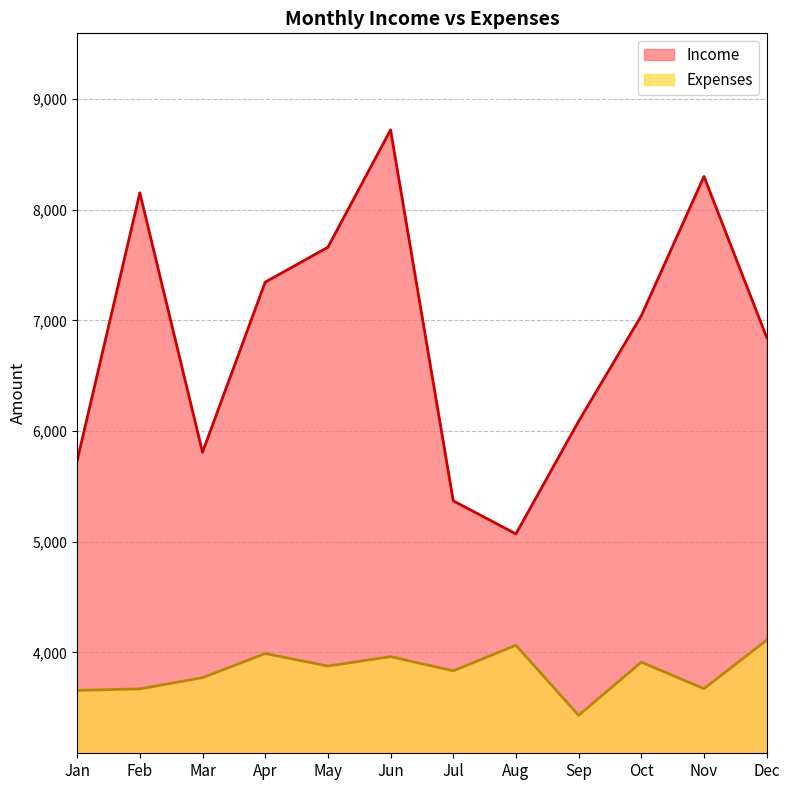

Does the chart have visible grid lines?

Yes